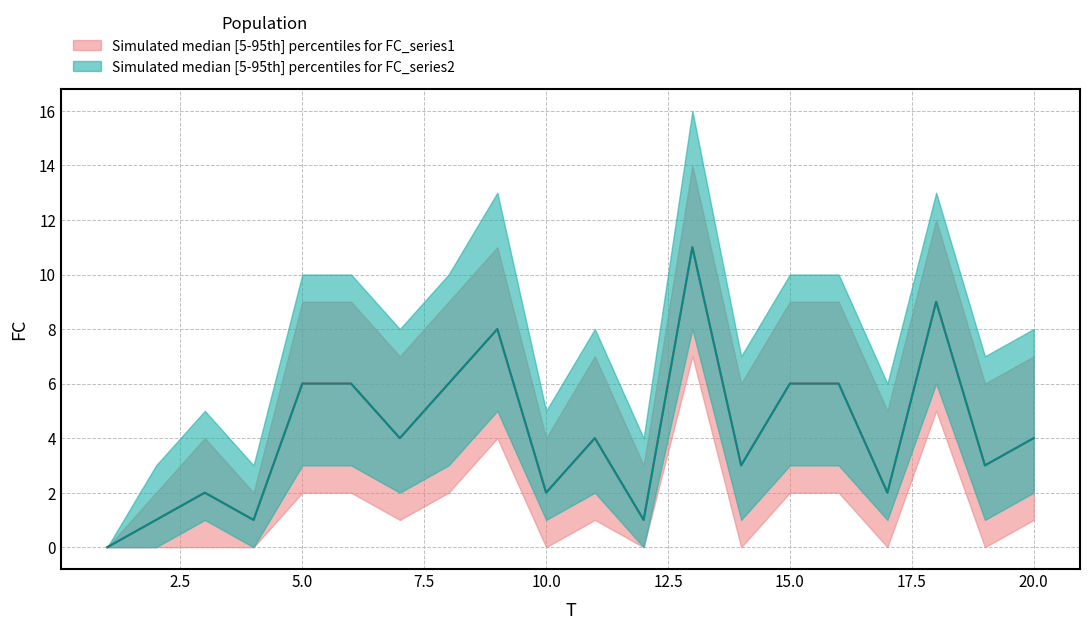

Is the value of FC2 at 2 greater than the value of FC_upper at 9?

No